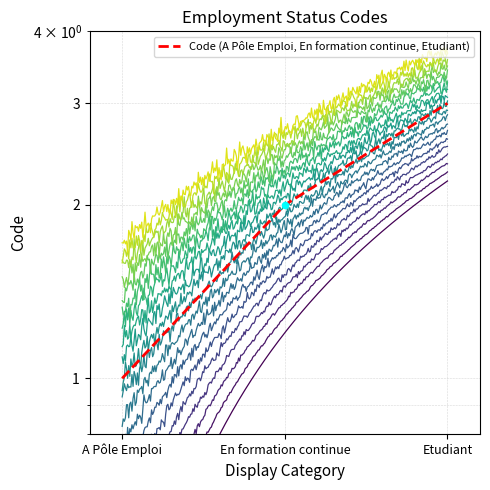

Which has a higher value, En formation continue or A Pôle Emploi?

En formation continue